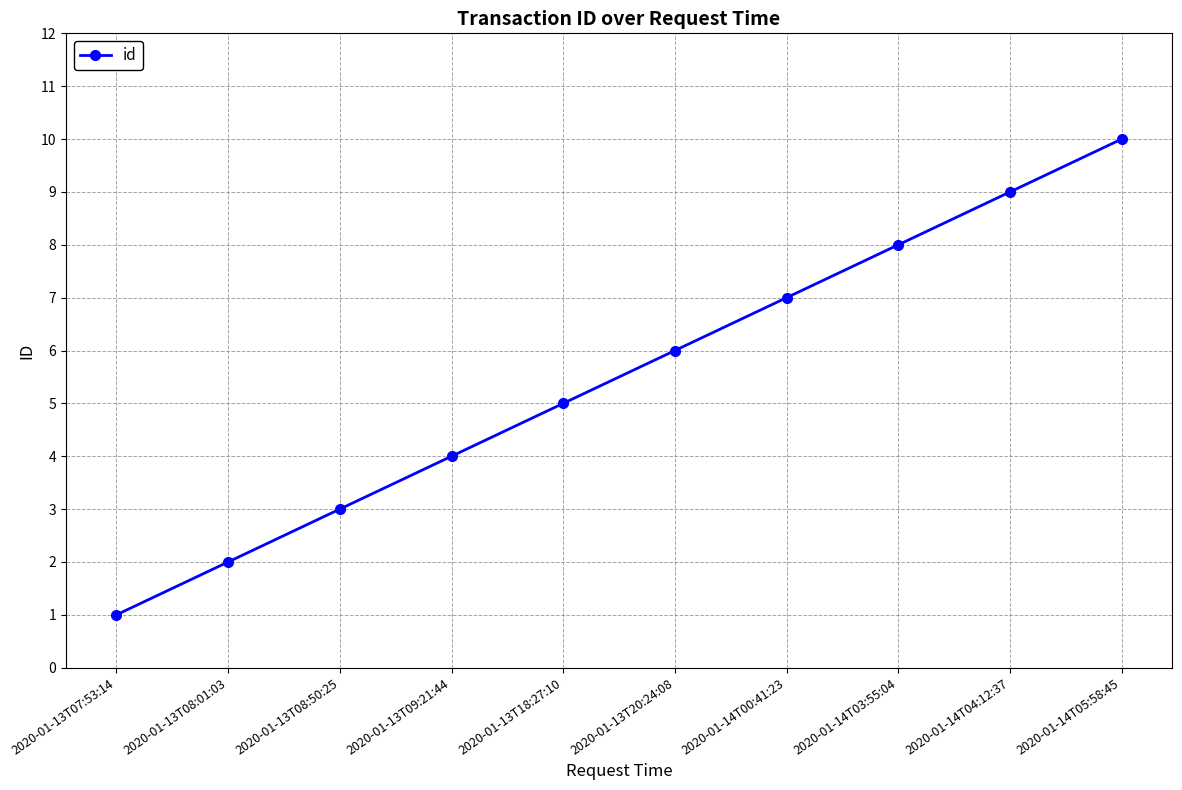

What is the label of the 10th point from the right?

2020-01-13T07:53:14